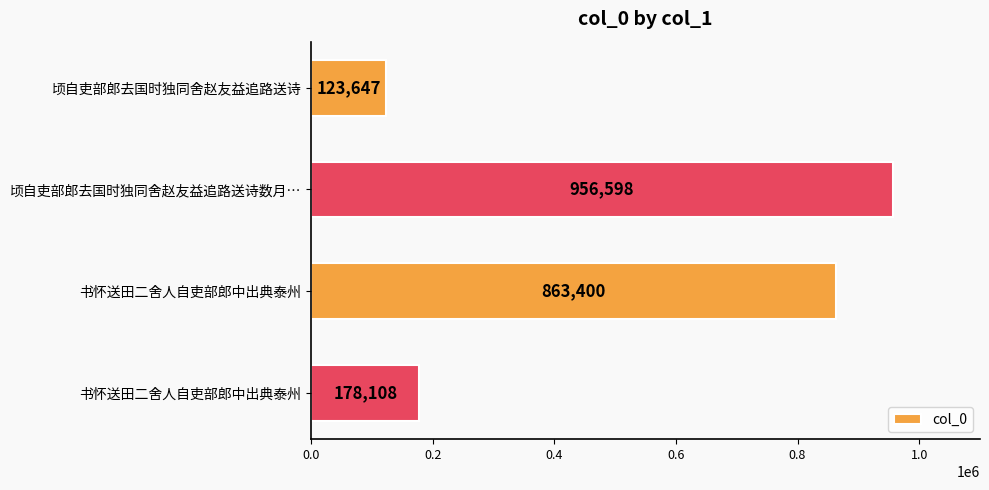

How many bars are there in total?

4